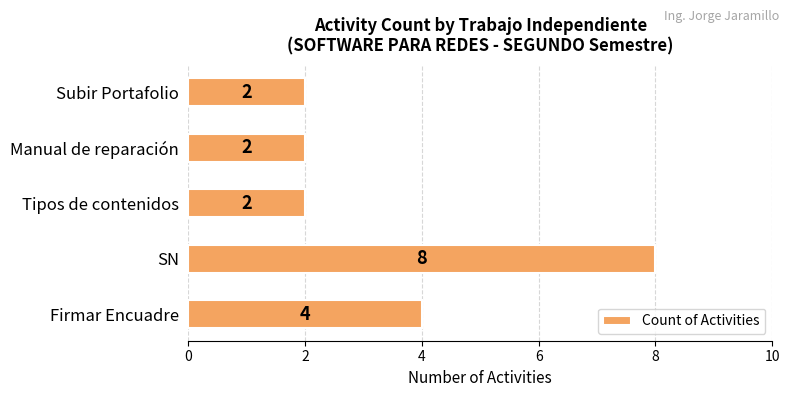

Reading bottom to top, transcribe all the data shown in this chart.

Firmar Encuadre=4	SN=8	Tipos de contenidos=2	Manual de reparación=2	Subir Portafolio=2